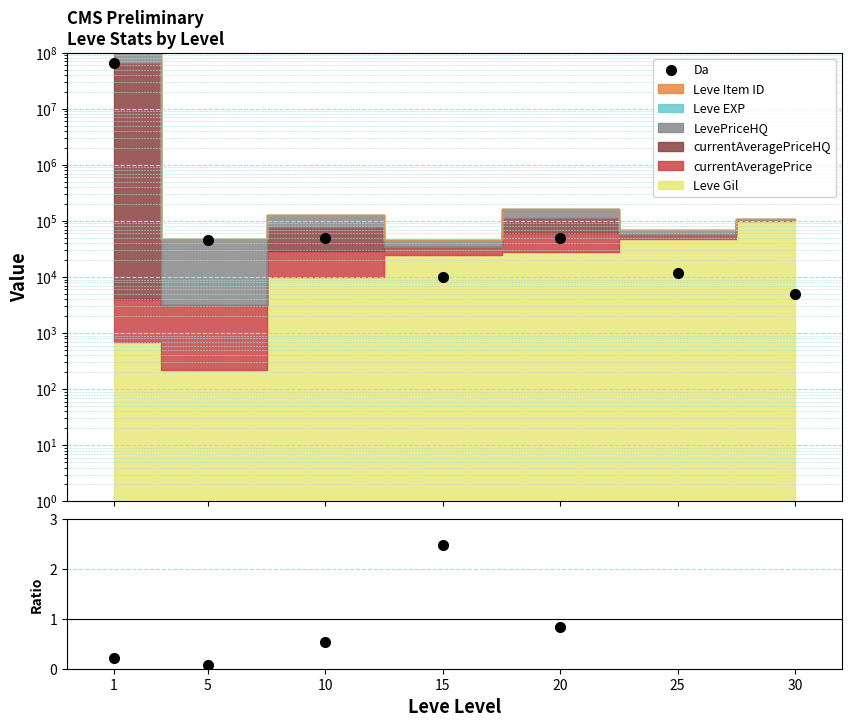

Reading left to right, what are all the values shown in this chart?

Da: 1=66683332.0	5=45001.0	10=50000.0	15=10000.0	20=50000.0	25=12000.0	30=5000.0
Leve Gil / currentAveragePrice: 1=0.2	5=0.1	10=0.5	15=2.5	20=0.8	25=4.7	30=19.5